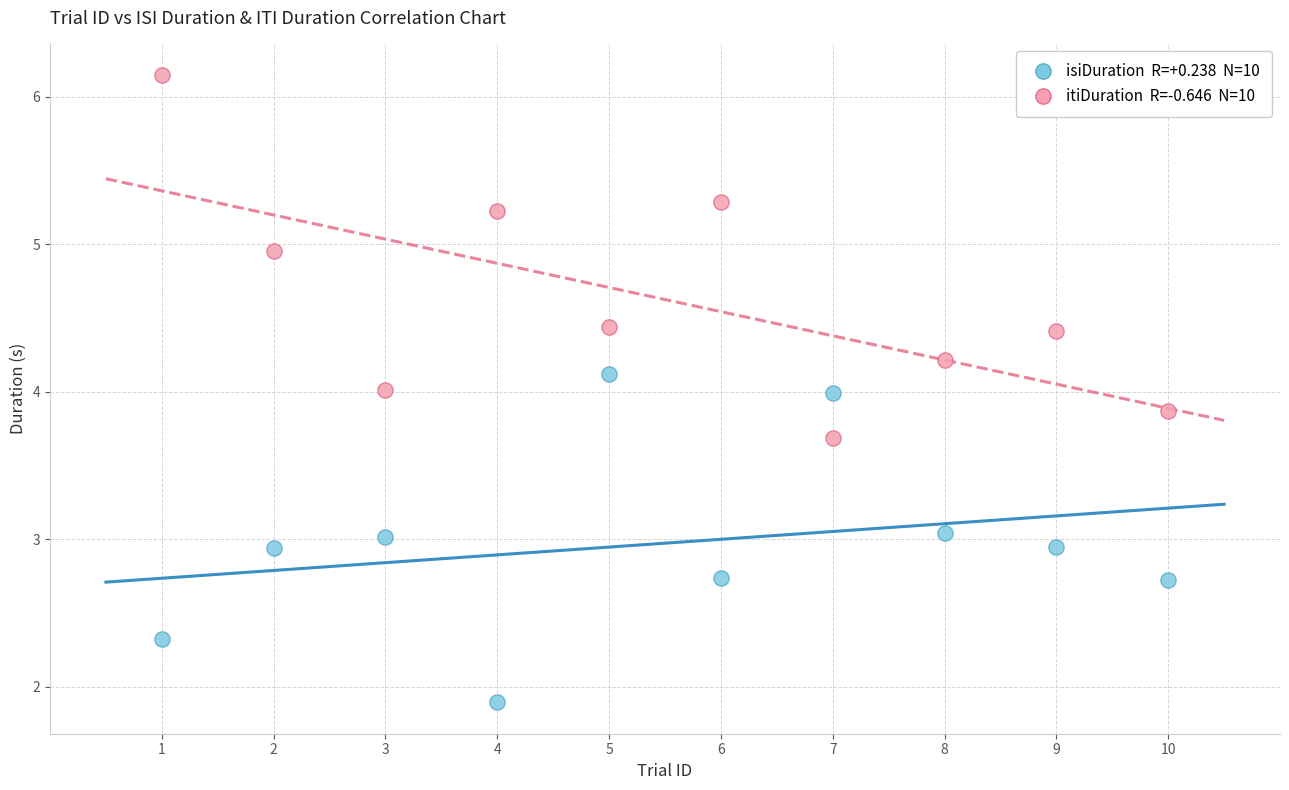

Across all data points, what is the range of X values (max minus min)?

9.0